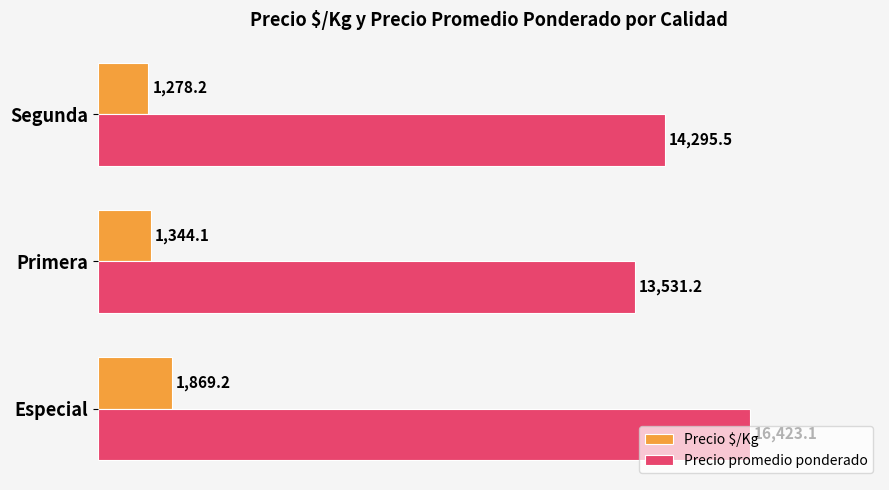

Which series has the largest range (max minus min)?

Precio promedio ponderado